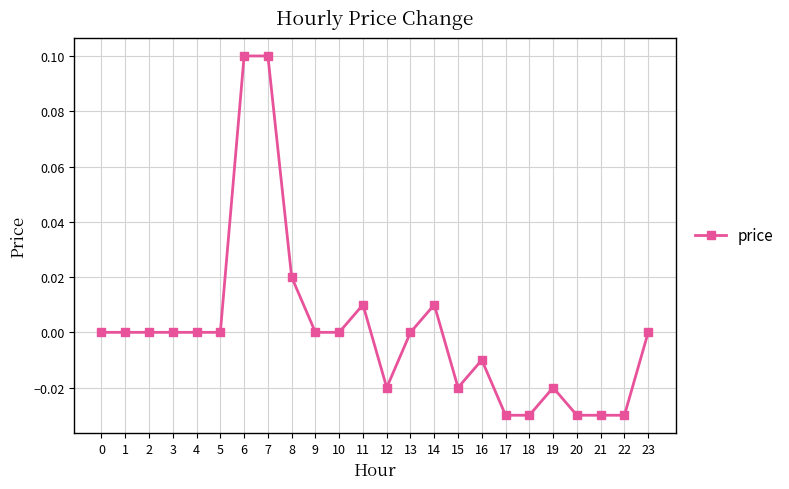

True or false: the data has more than 0 interior local peaks.

True